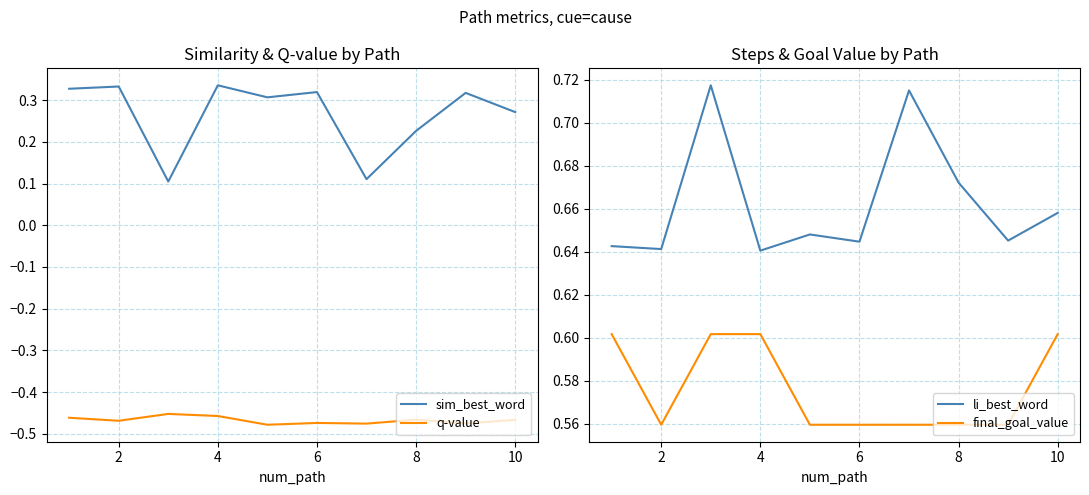

Count the sim_best_word values in the range 0 to 1.

10